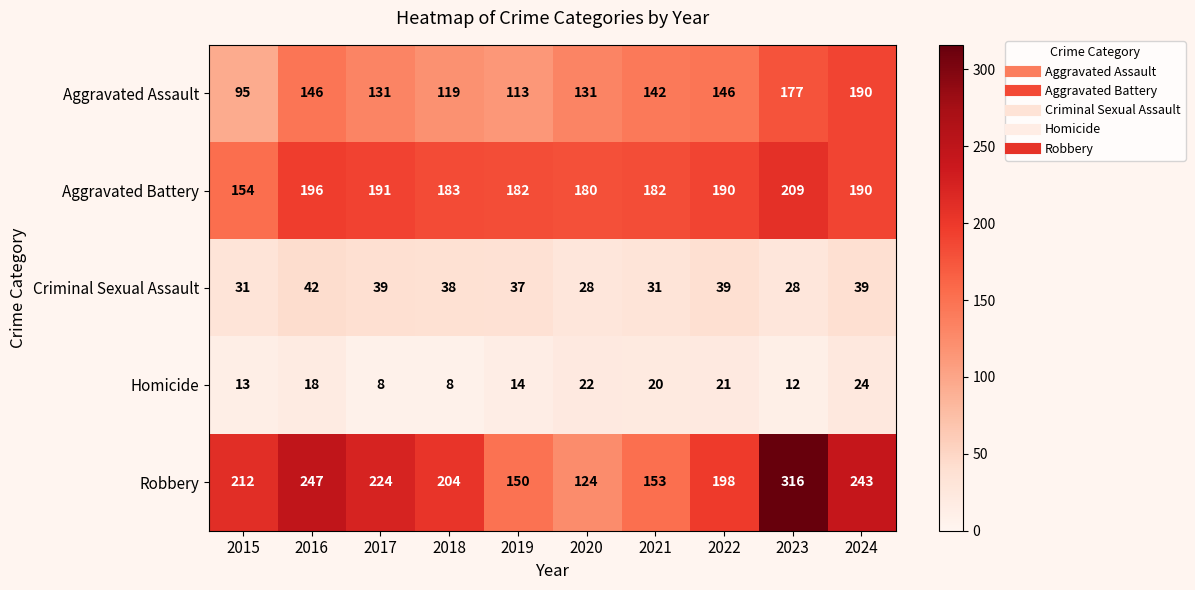

Which series has the largest total across all categories?

Robbery